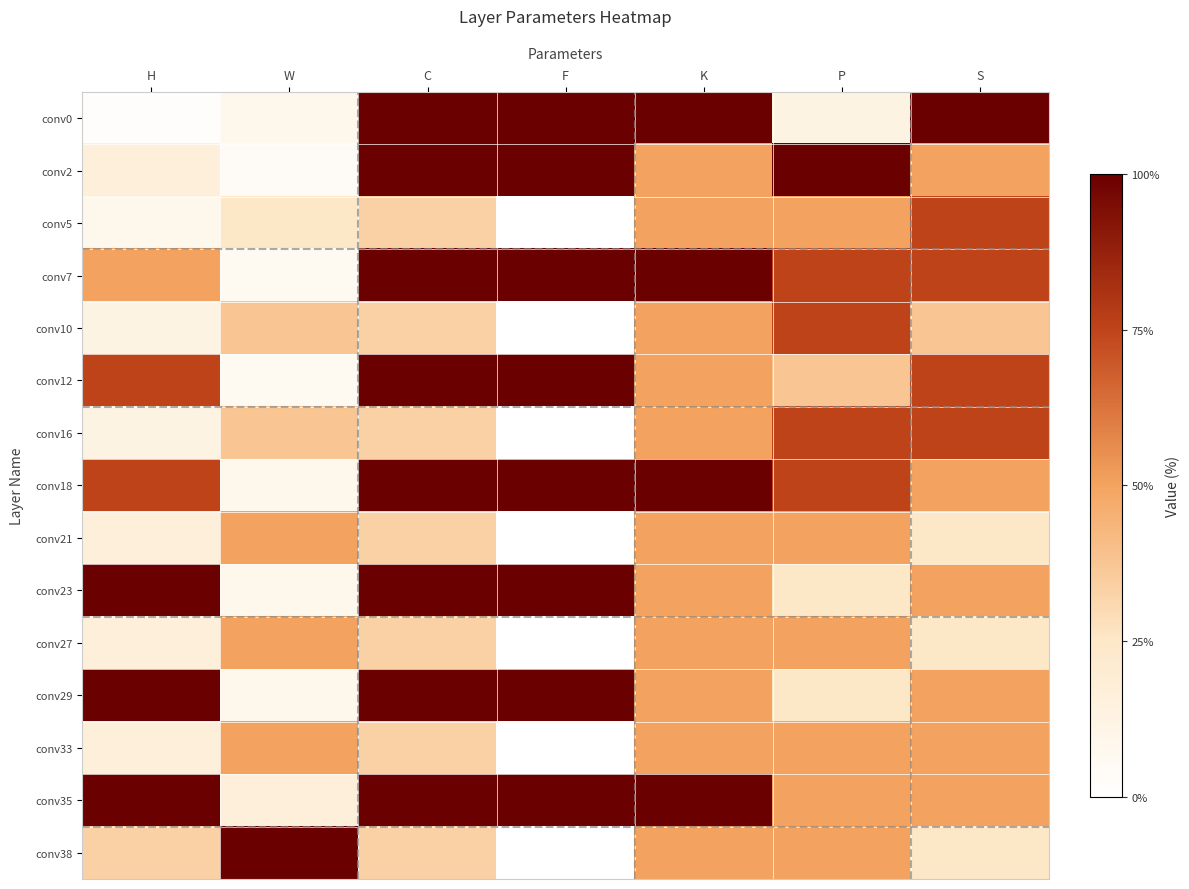

Reading right to left, what are all the values shown in this chart?

conv0: S=100.0	P=12.5	K=100.0	F=100.0	C=100.0	W=8.3	H=1.6
conv2: S=50.0	P=100.0	K=50.0	F=100.0	C=100.0	W=4.2	H=16.7
conv5: S=75.0	P=50.0	K=50.0	F=0.0	C=33.3	W=25.0	H=8.3
conv7: S=75.0	P=75.0	K=100.0	F=100.0	C=100.0	W=6.2	H=50.0
conv10: S=37.5	P=75.0	K=50.0	F=0.0	C=33.3	W=37.5	H=12.5
conv12: S=75.0	P=37.5	K=50.0	F=100.0	C=100.0	W=6.2	H=75.0
conv16: S=75.0	P=75.0	K=50.0	F=0.0	C=33.3	W=37.5	H=12.5
conv18: S=50.0	P=75.0	K=100.0	F=100.0	C=100.0	W=8.3	H=75.0
conv21: S=25.0	P=50.0	K=50.0	F=0.0	C=33.3	W=50.0	H=16.7
conv23: S=50.0	P=25.0	K=50.0	F=100.0	C=100.0	W=8.3	H=100.0
conv27: S=25.0	P=50.0	K=50.0	F=0.0	C=33.3	W=50.0	H=16.7
conv29: S=50.0	P=25.0	K=50.0	F=100.0	C=100.0	W=8.3	H=100.0
conv33: S=50.0	P=50.0	K=50.0	F=0.0	C=33.3	W=50.0	H=16.7
conv35: S=50.0	P=50.0	K=100.0	F=100.0	C=100.0	W=16.7	H=100.0
conv38: S=25.0	P=50.0	K=50.0	F=0.0	C=33.3	W=100.0	H=33.3